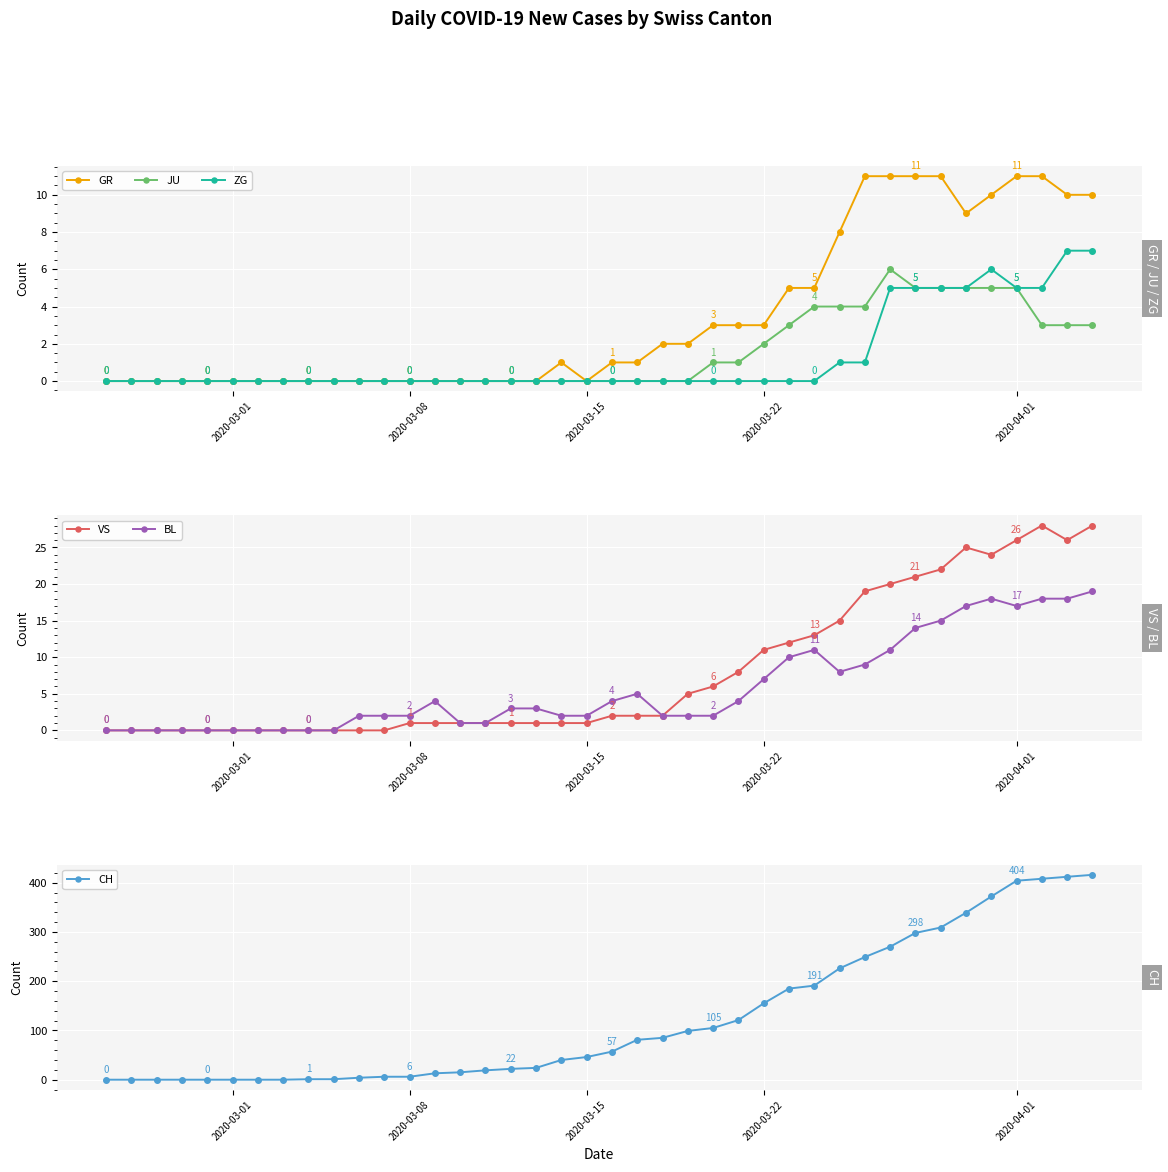

Which category has the lowest value in the BL series?

2020-03-01